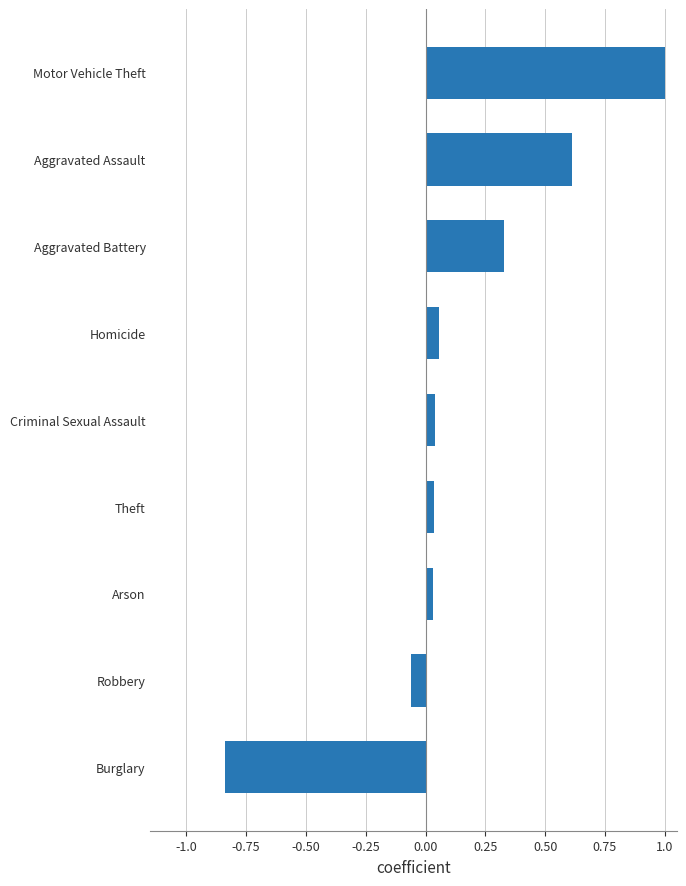

Between Aggravated Assault and Homicide, which is larger?

Aggravated Assault